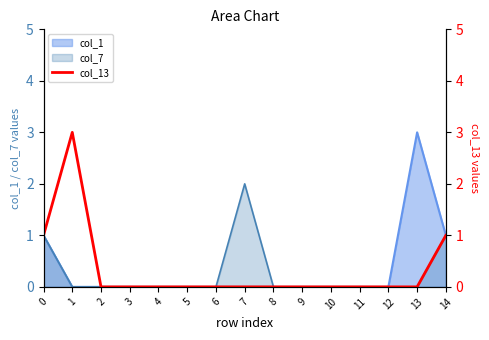

What is the greatest value displayed?

3